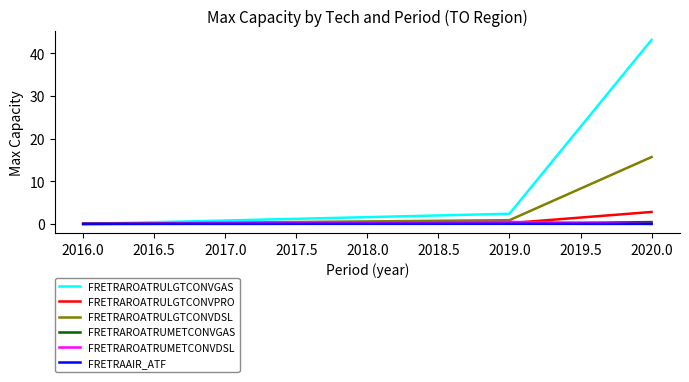

What is the maximum value shown in the chart?

43.2